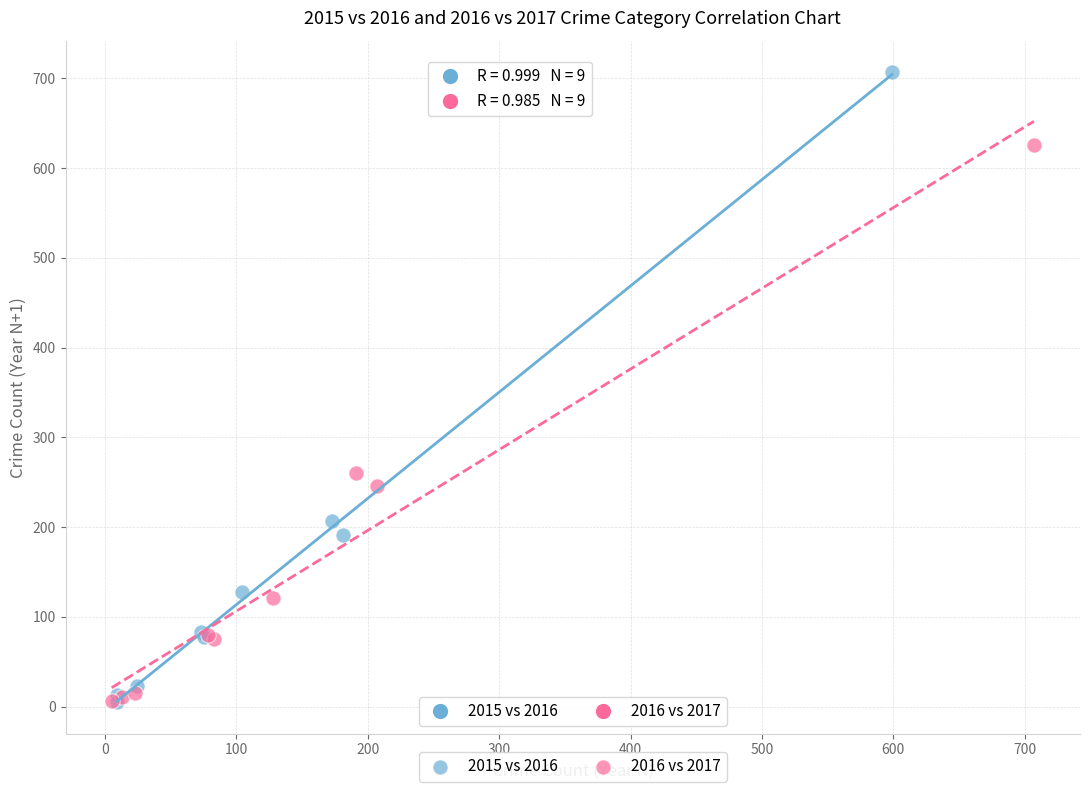

Which series contains the highest Y value?

2015 vs 2016